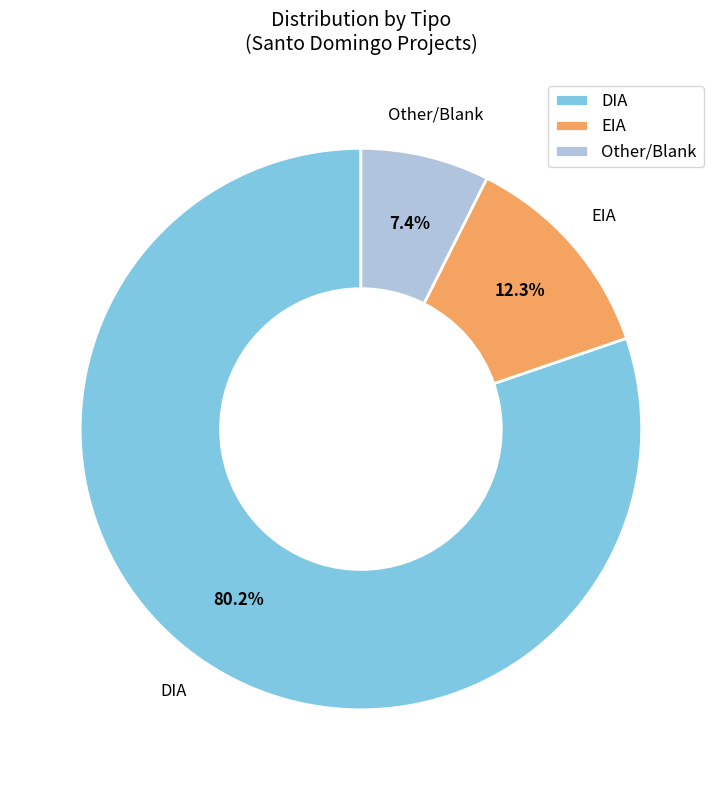

Which has a higher value, Other/Blank or EIA?

EIA